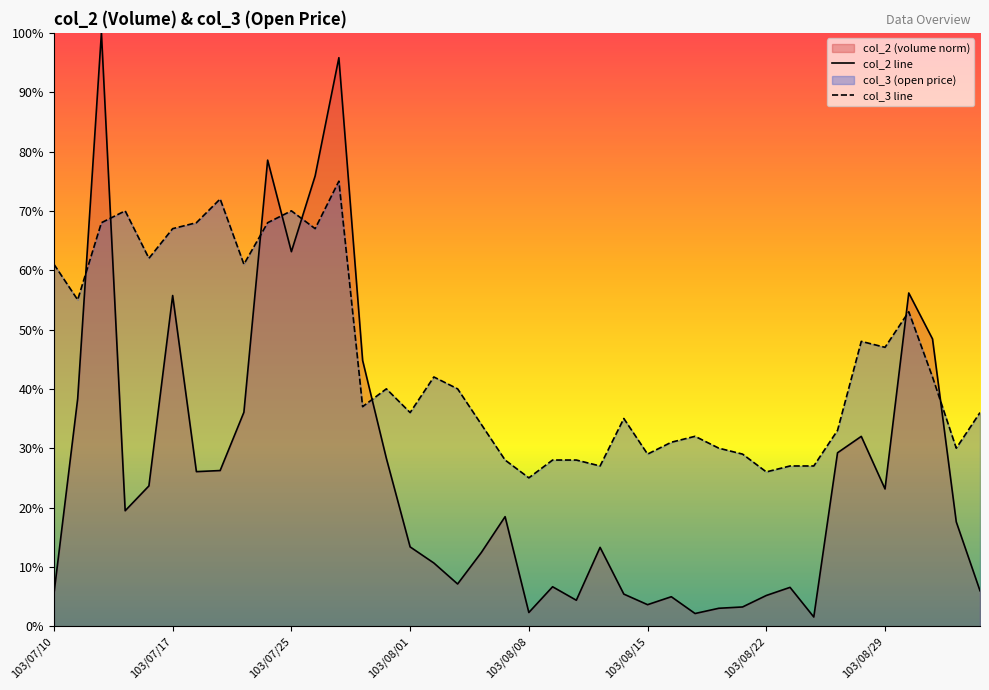

How many lines are shown in the chart?

2